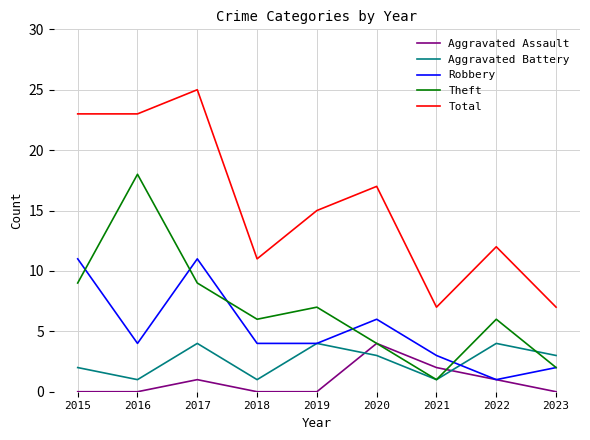

True or false: Total and Robbery cross at least once.

False